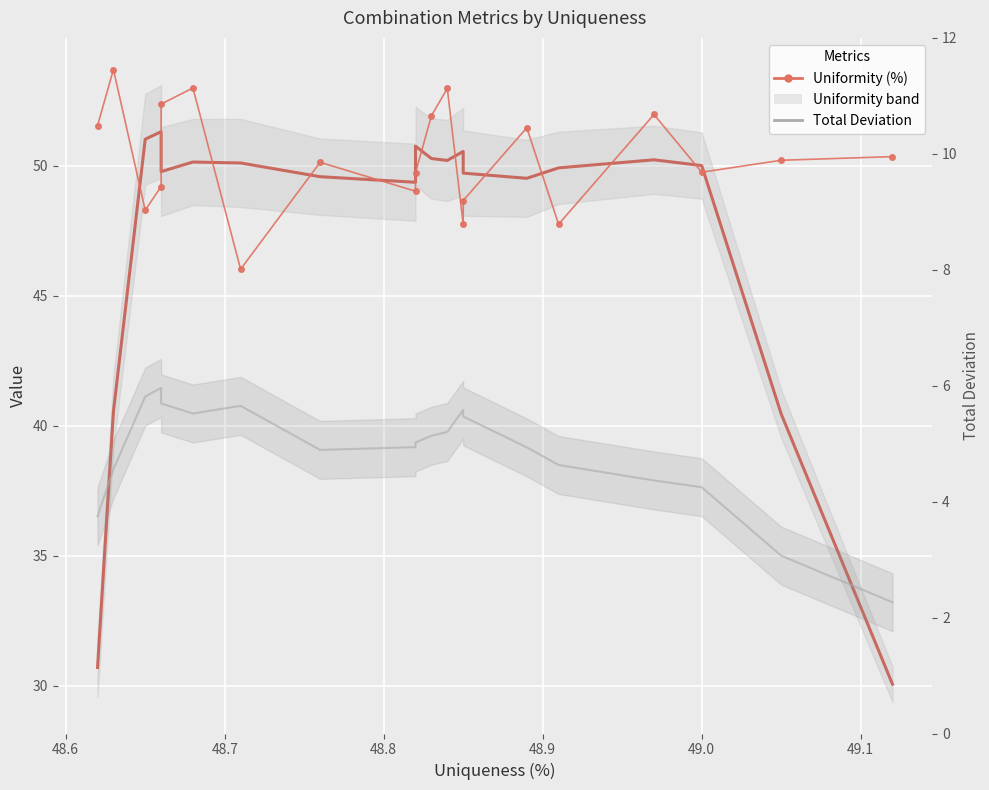

What is the total value across all series at 49.1?

51.7